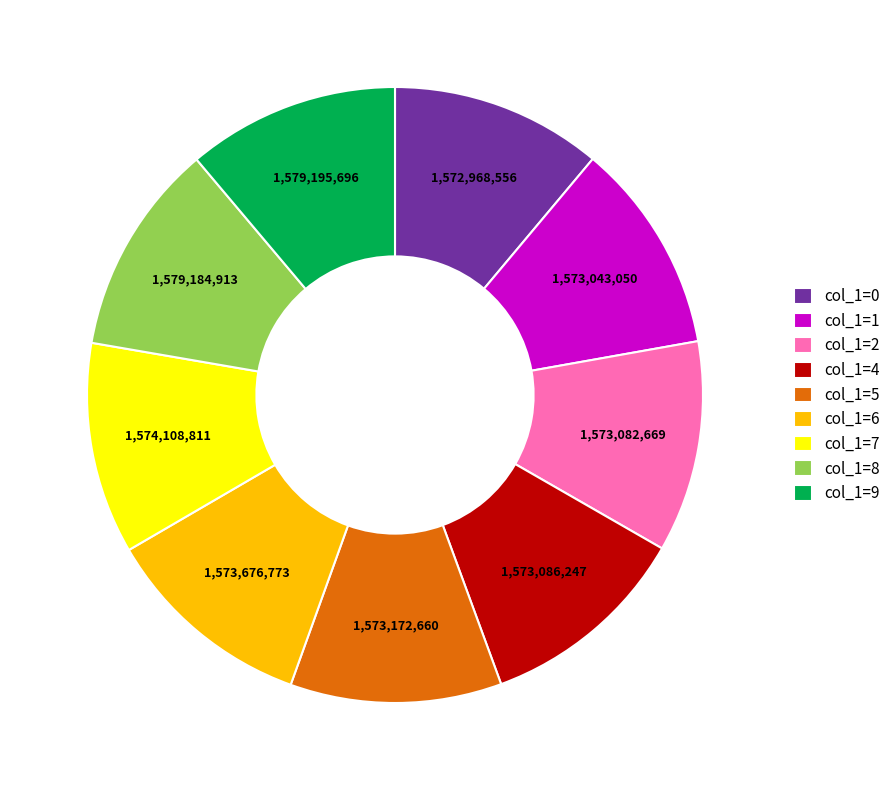

Combined, do col_1=7 and col_1=5 account for over 50%?

No